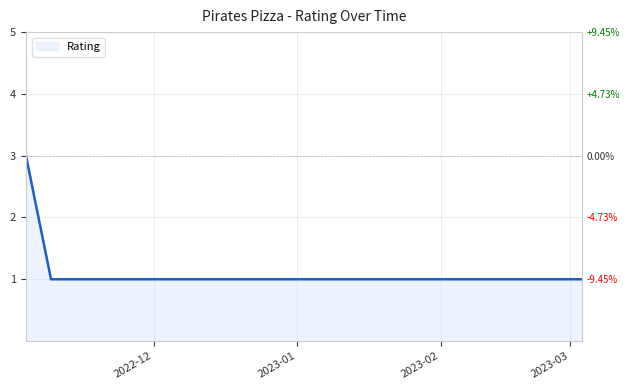

Count the number of categories in the chart.

3